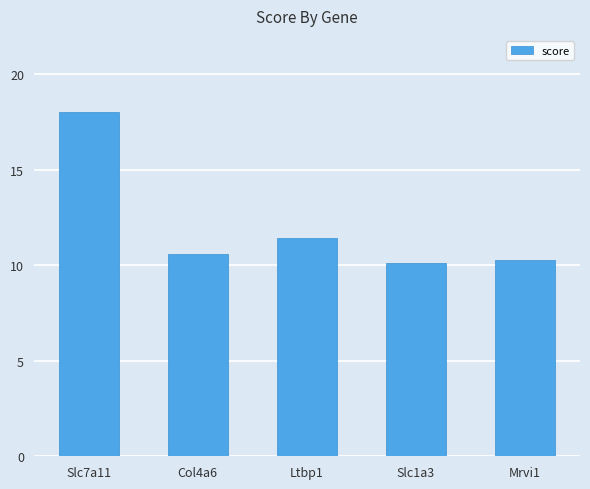

List the labels in order of value, smallest first.

Slc1a3, Mrvi1, Col4a6, Ltbp1, Slc7a11